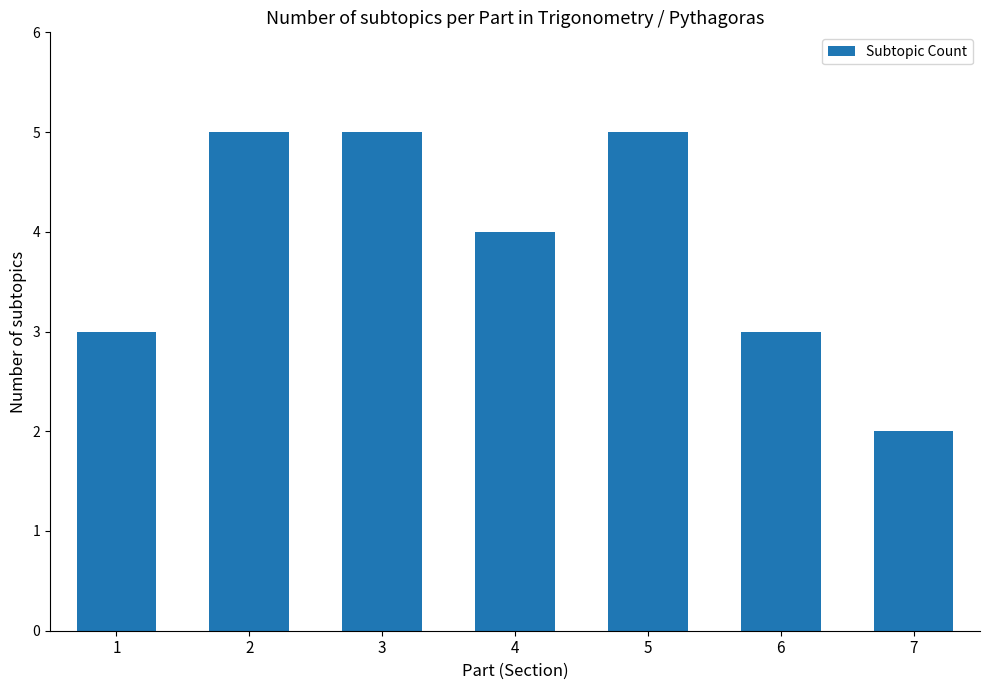

True or false: the data shows 3 at 7.

False